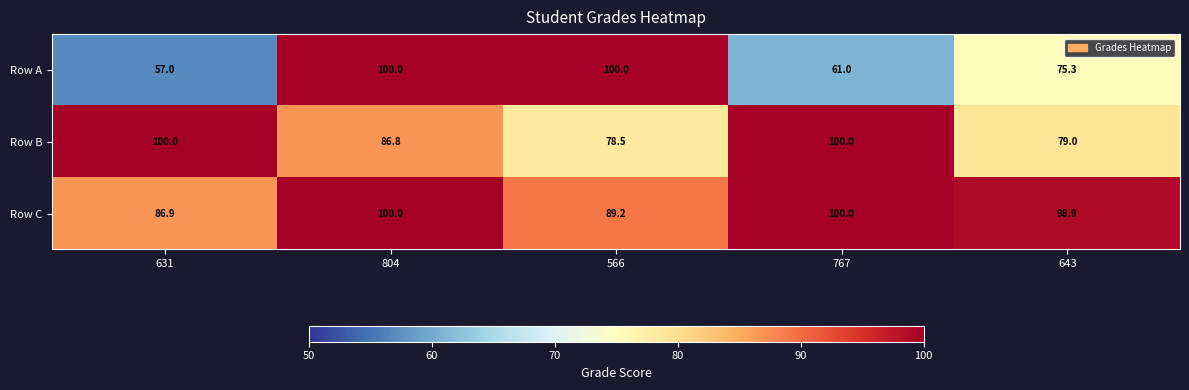

At which label is Row C closest to 93?

566